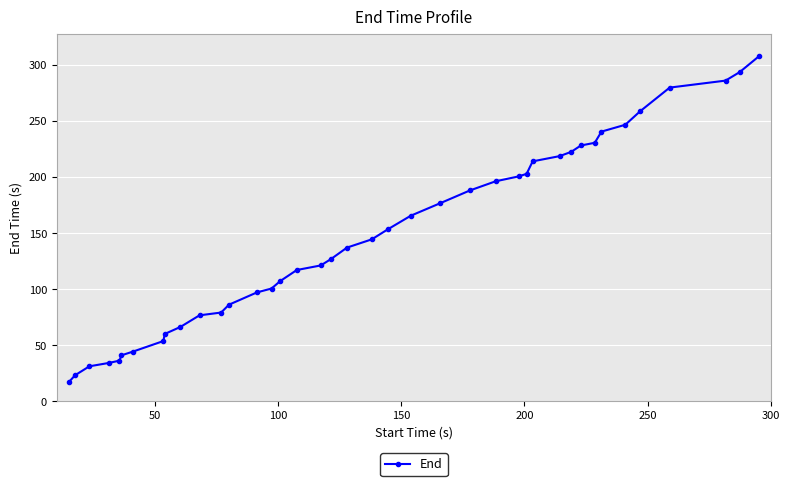

How many data points does each series have?

40